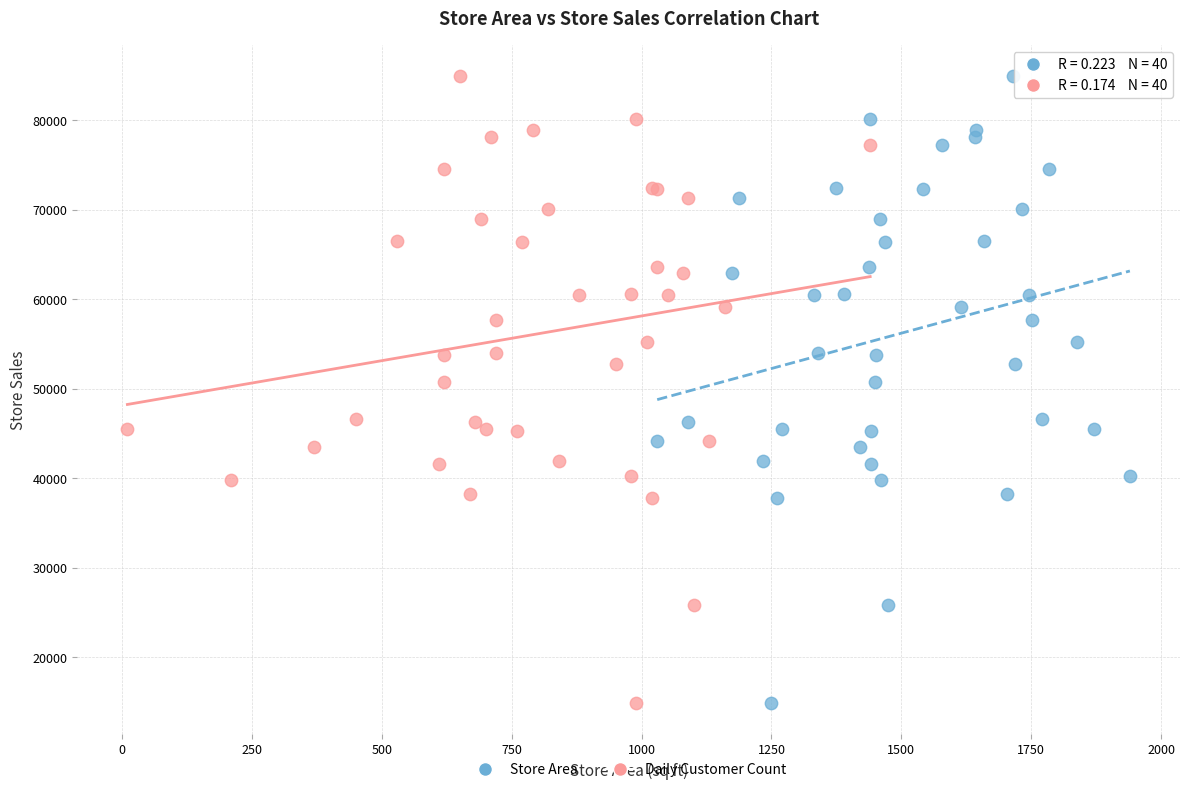

What are all the series names shown in the legend?

Store Area, Daily Customer Count